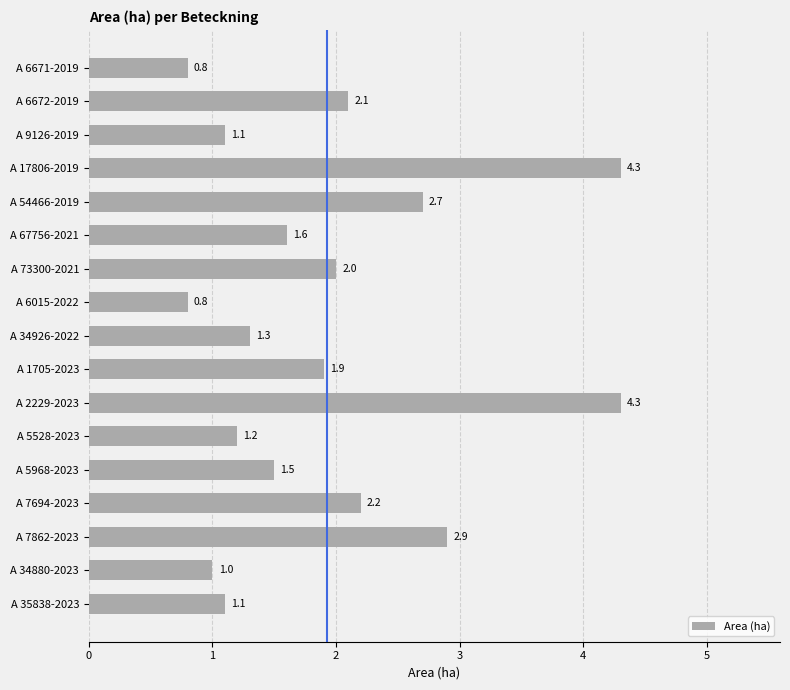

Where is the data nearest to the value 2?

A 73300-2021